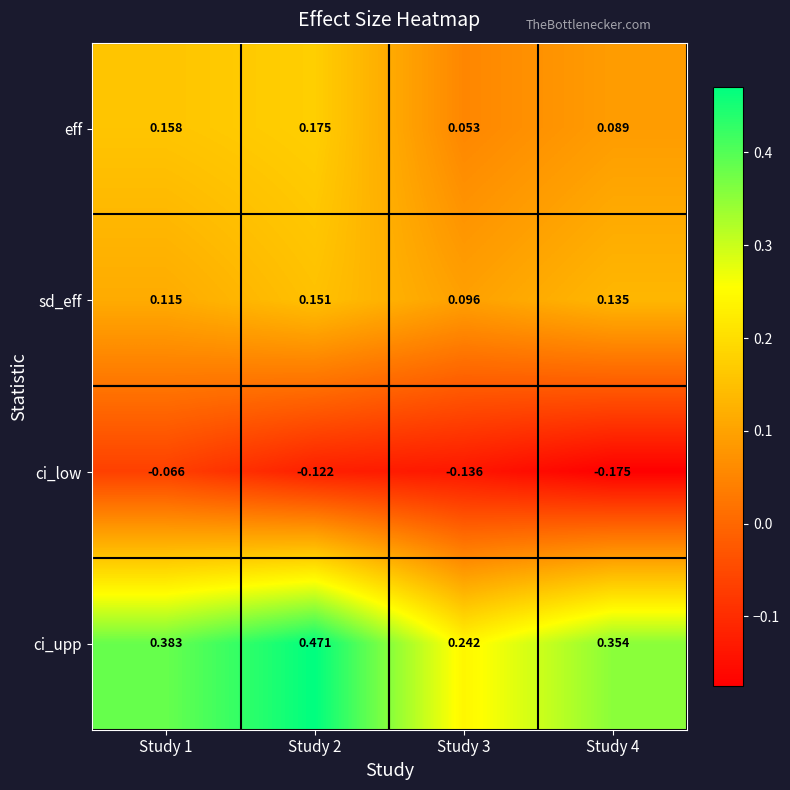

Rank the series by their maximum value, from lowest to highest.

ci_low, sd_eff, eff, ci_upp